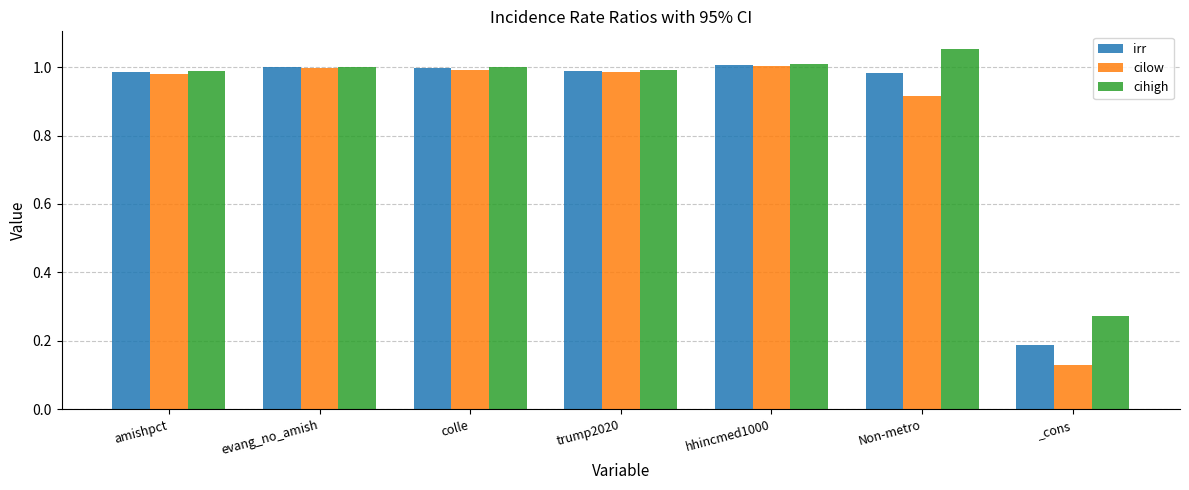

What is the sum of all irr values?

6.1